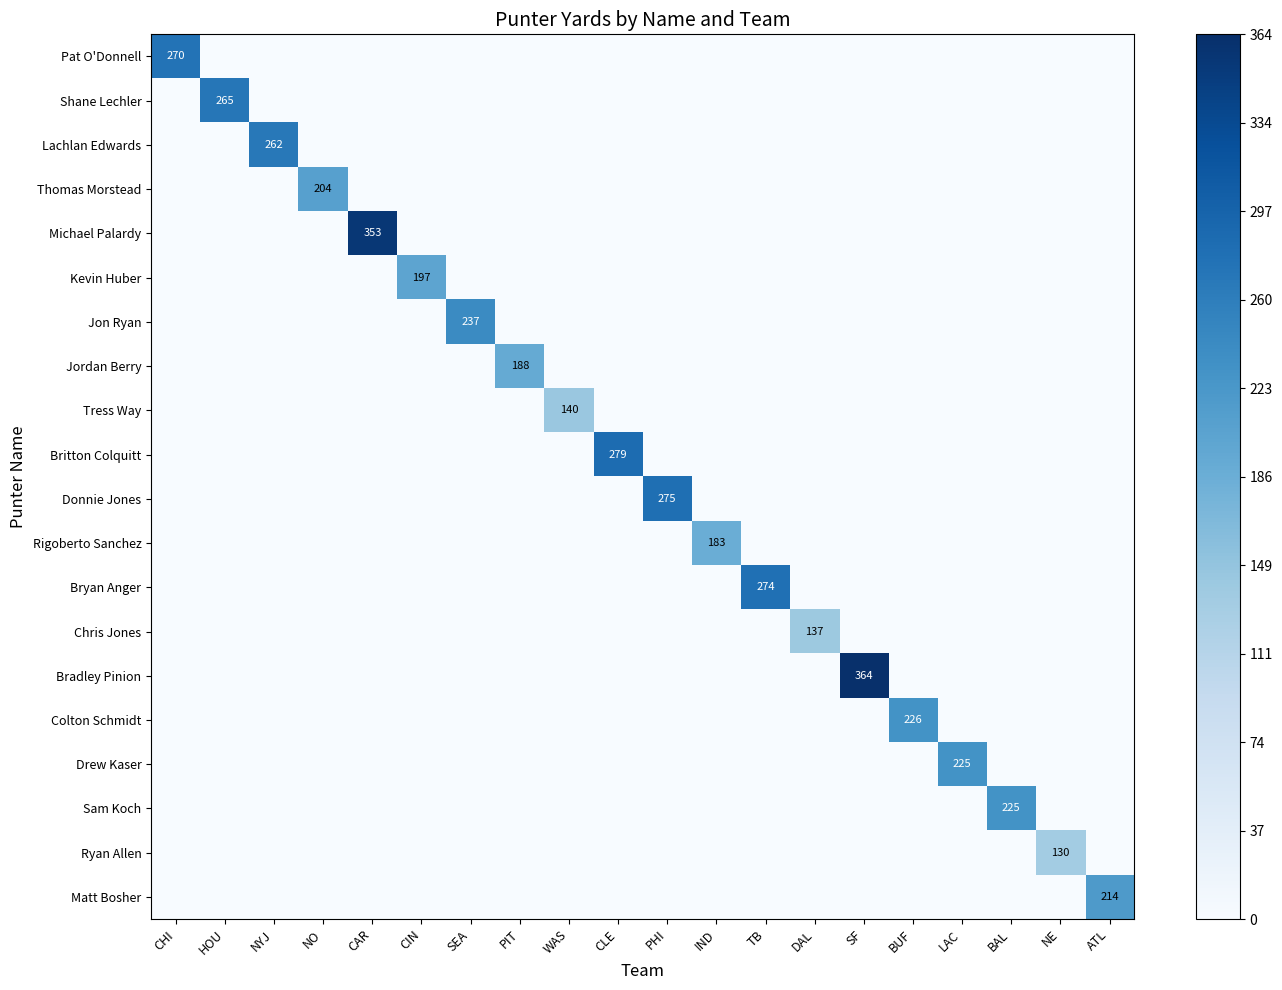

Is the value of Rigoberto Sanchez at HOU greater than the value of Donnie Jones at CIN?

No